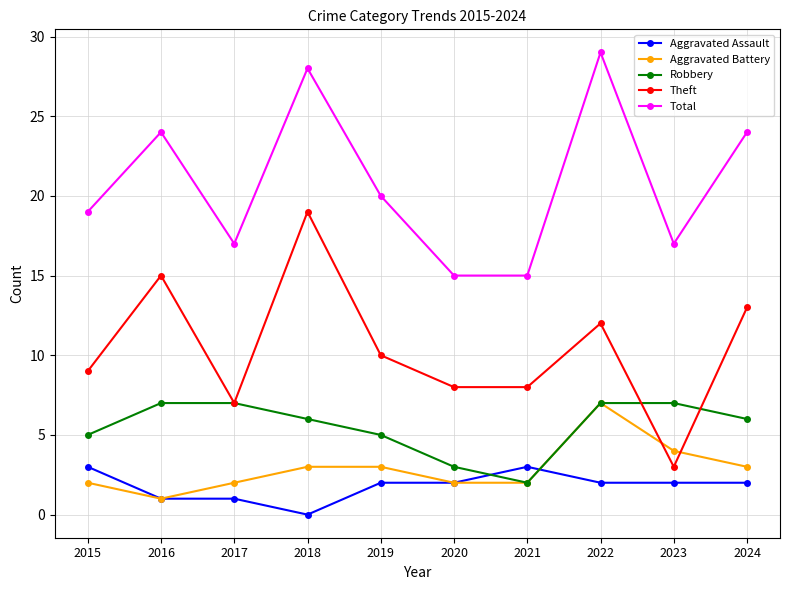

Which series has the largest range (max minus min)?

Theft